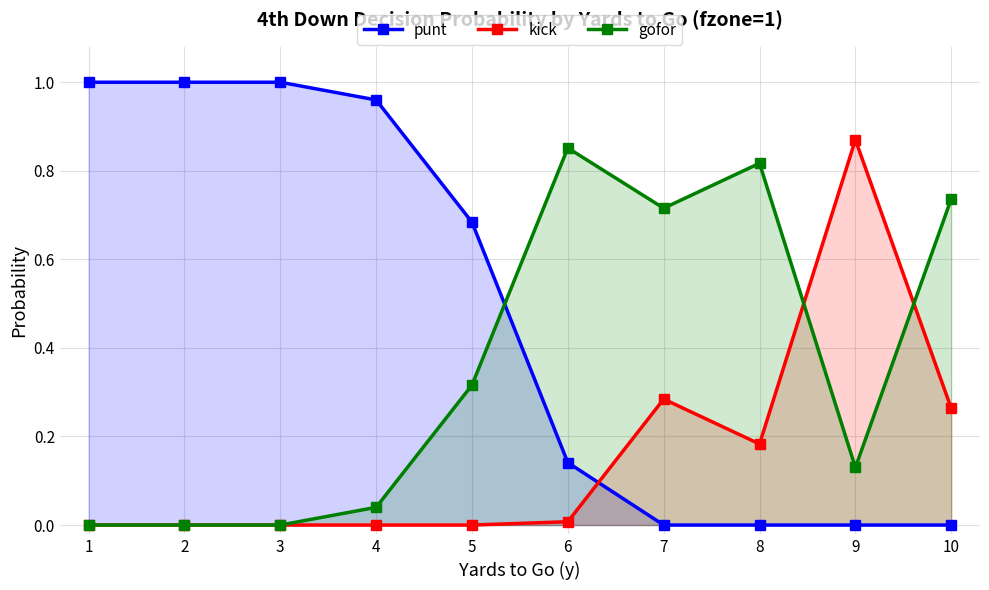

At which label does kick reach its peak?

9